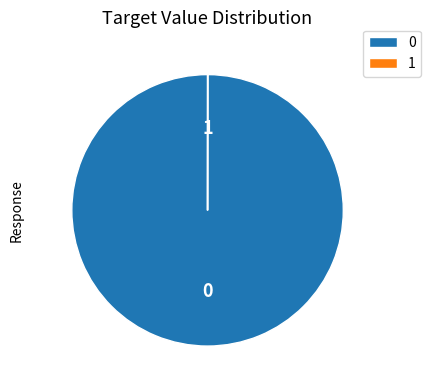

Is there any slice that represents more than half of the pie?

Yes